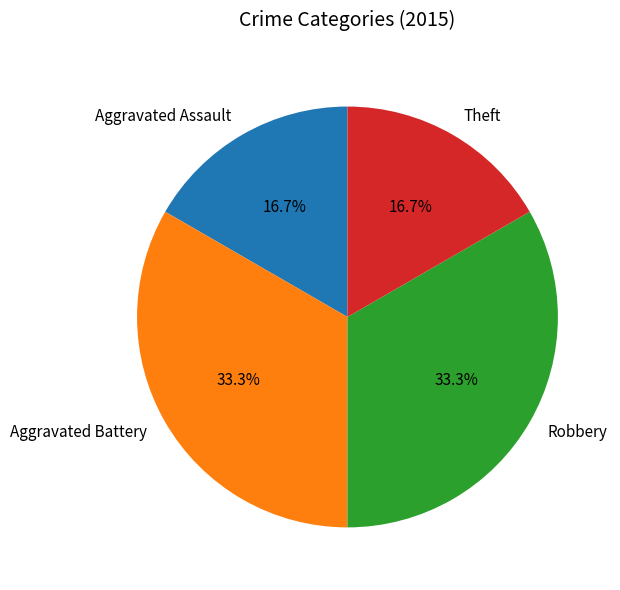

What portion of the pie excludes Aggravated Assault?

83.3%